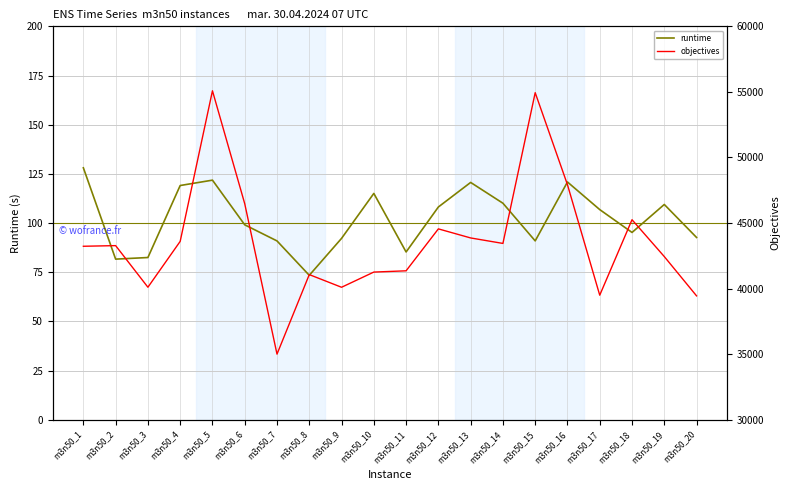

How many data points in objectives are less than 43277?

10